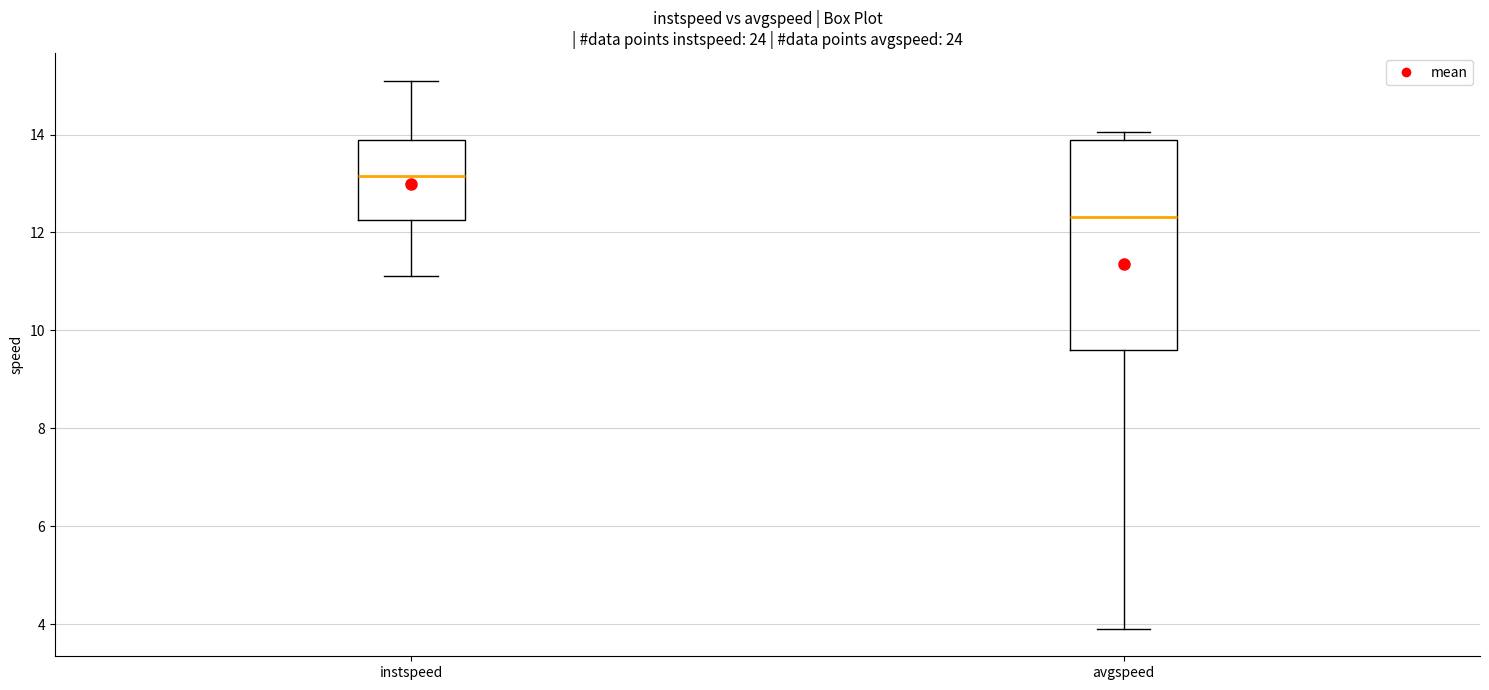

Reading left to right, transcribe this box plot: for each box, give where its median line is, the range the box spans, and where its two whiskers end, as read against the y-axis. The values are not printed on the chart, so give them approximately, as read against the axis.

instspeed: median 13.2, box 12.2 to 13.8, whiskers 11.2 to 15.2
avgspeed: median 12.4, box 9.6 to 13.8, whiskers 4.0 to 14.0